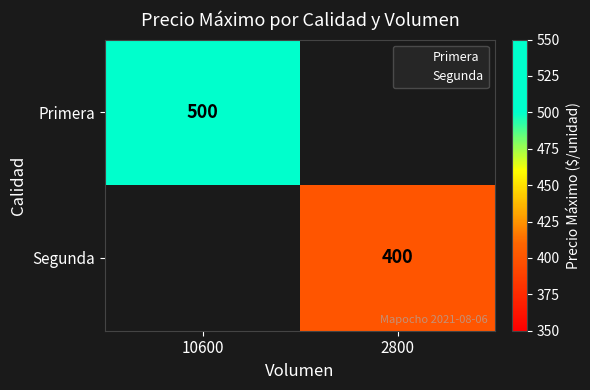

Is the value of Primera at 10600 greater than the value of Segunda at 2800?

Yes